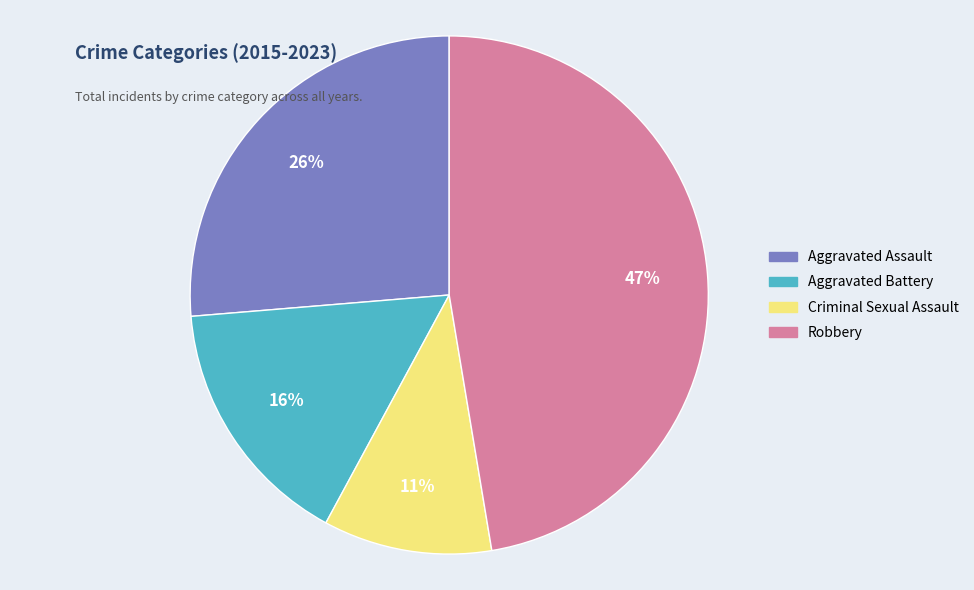

Is the sum of Criminal Sexual Assault and Robbery greater than half?

Yes